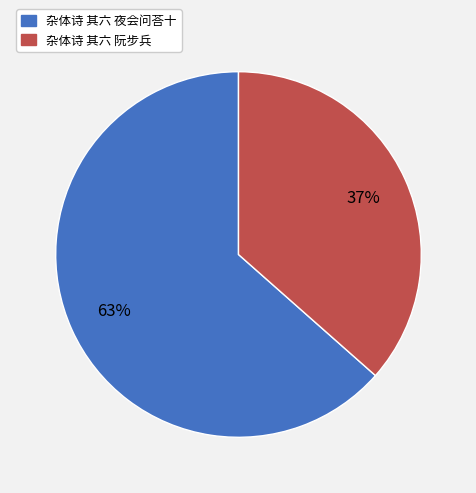

What percentage is the 杂体诗 其六 夜会问荅十 slice, to the nearest percent?

63%